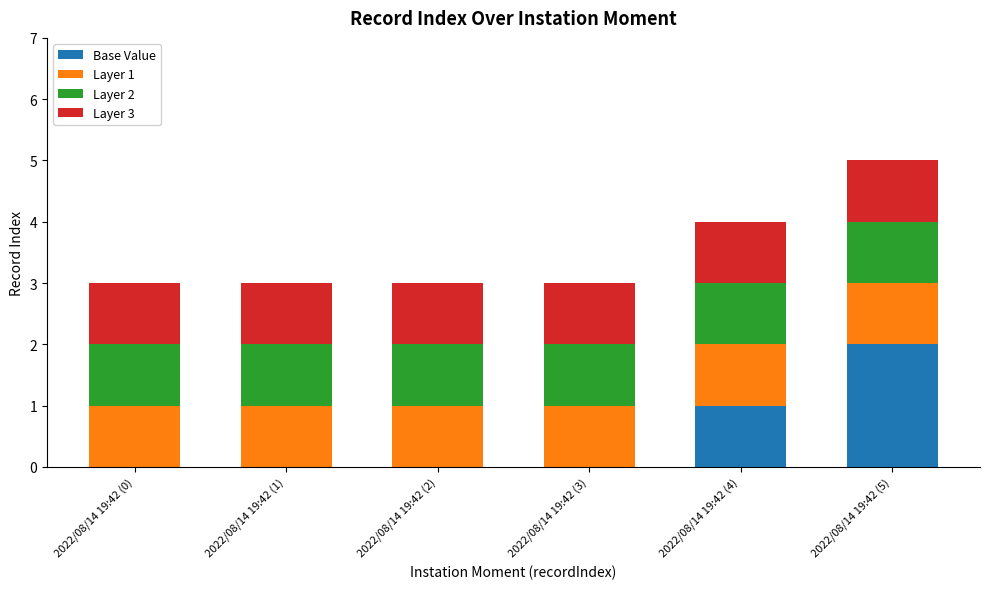

At which category is the sum across all series the highest?

2022/08/14 19:42 (5)